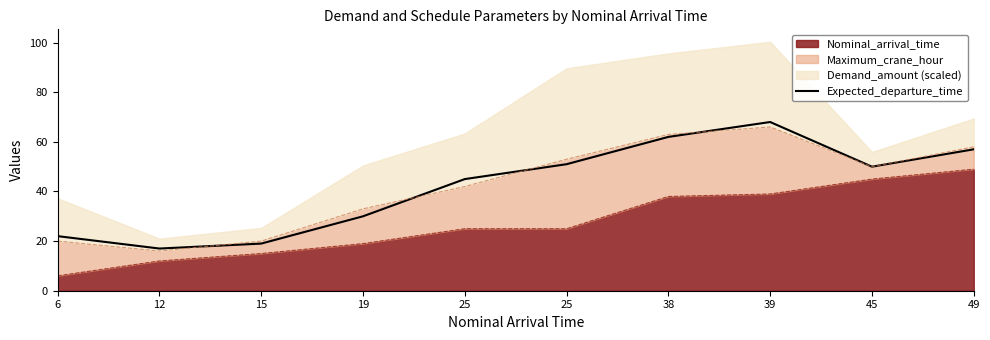

Is it true that the value at 38 is 84?

False